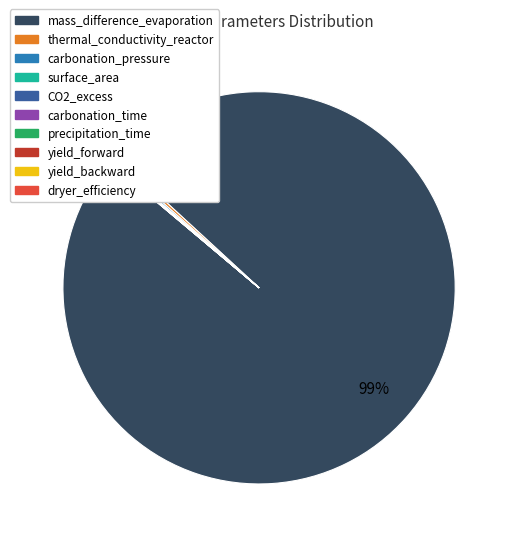

Is there a majority slice in this chart?

Yes